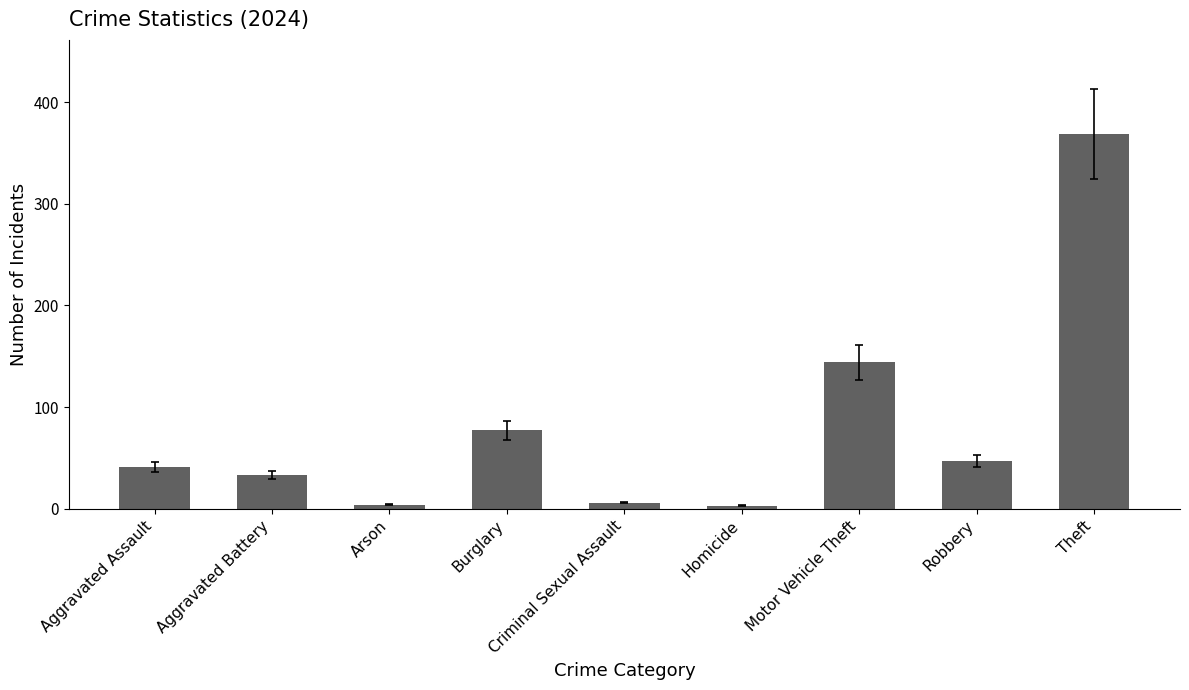

What is the label of the 4th bar from the left?

Burglary